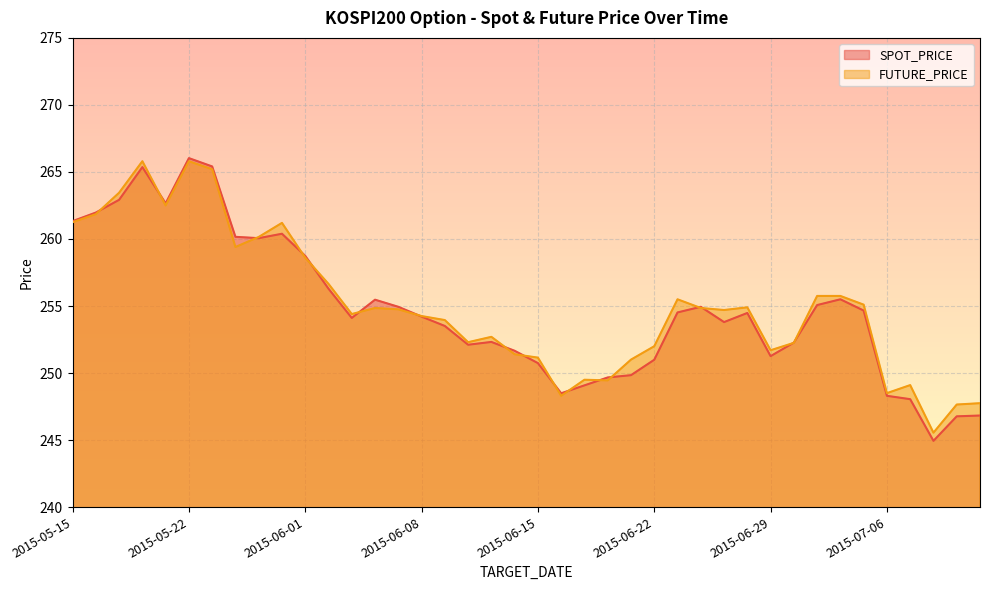

Reading right to left, extract all data points from this chart.

SPOT_PRICE: 2015-07-10=246.8	2015-07-09=246.8	2015-07-08=244.9	2015-07-07=248.1	2015-07-06=248.3	2015-07-03=254.7	2015-07-02=255.5	2015-07-01=255.1	2015-06-30=252.3	2015-06-29=251.3	2015-06-26=254.5	2015-06-25=253.8	2015-06-24=254.9	2015-06-23=254.5	2015-06-22=251.0	2015-06-19=249.8	2015-06-18=249.7	2015-06-17=249.1	2015-06-16=248.5	2015-06-15=250.7	2015-06-12=251.7	2015-06-11=252.3	2015-06-10=252.1	2015-06-09=253.5	2015-06-08=254.2	2015-06-05=254.9	2015-06-04=255.5	2015-06-03=254.1	2015-06-02=256.3	2015-06-01=258.7	2015-05-29=260.4	2015-05-28=260.1	2015-05-27=260.2	2015-05-26=265.4	2015-05-22=266.0	2015-05-21=262.7	2015-05-20=265.4	2015-05-19=262.9	2015-05-18=262.0	2015-05-15=261.3
FUTURE_PRICE: 2015-07-10=247.8	2015-07-09=247.7	2015-07-08=245.6	2015-07-07=249.1	2015-07-06=248.5	2015-07-03=255.1	2015-07-02=255.8	2015-07-01=255.8	2015-06-30=252.2	2015-06-29=251.7	2015-06-26=254.9	2015-06-25=254.7	2015-06-24=254.8	2015-06-23=255.5	2015-06-22=252.0	2015-06-19=251.0	2015-06-18=249.4	2015-06-17=249.5	2015-06-16=248.3	2015-06-15=251.2	2015-06-12=251.4	2015-06-11=252.7	2015-06-10=252.3	2015-06-09=253.9	2015-06-08=254.2	2015-06-05=254.8	2015-06-04=254.8	2015-06-03=254.4	2015-06-02=256.6	2015-06-01=258.6	2015-05-29=261.2	2015-05-28=260.1	2015-05-27=259.4	2015-05-26=265.2	2015-05-22=265.8	2015-05-21=262.5	2015-05-20=265.8	2015-05-19=263.4	2015-05-18=261.9	2015-05-15=261.2